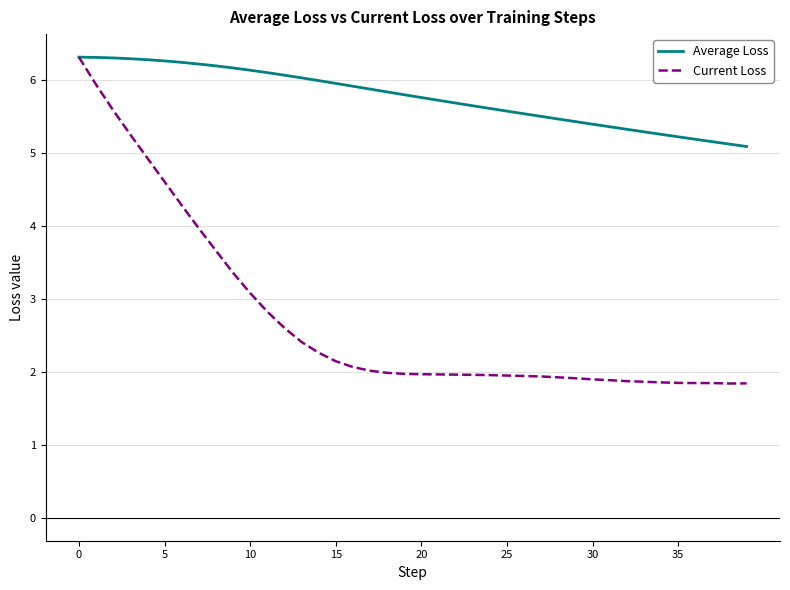

What is the minimum value shown in the chart?

1.8